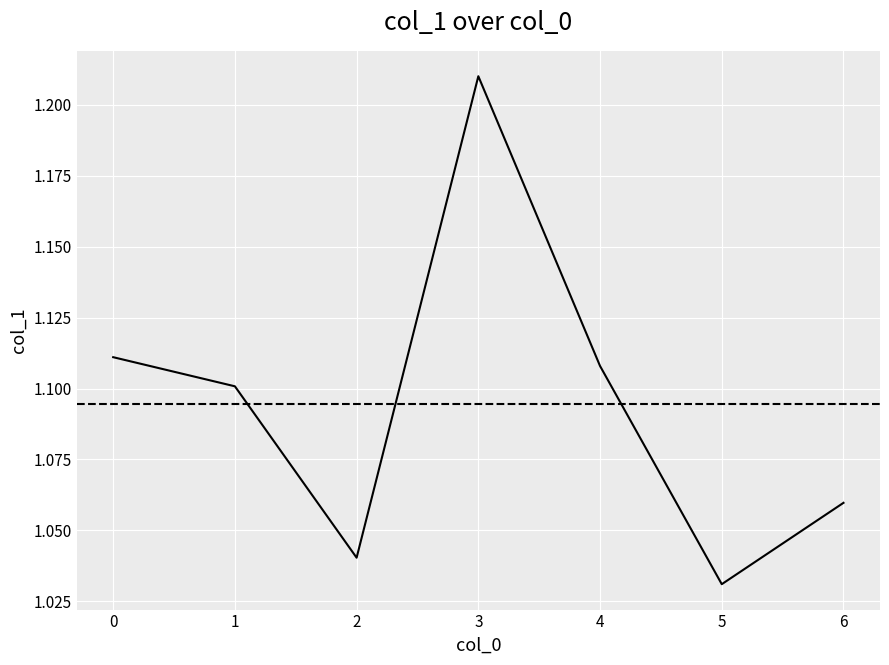

Is it true that the value at 0 is 1.1?

True